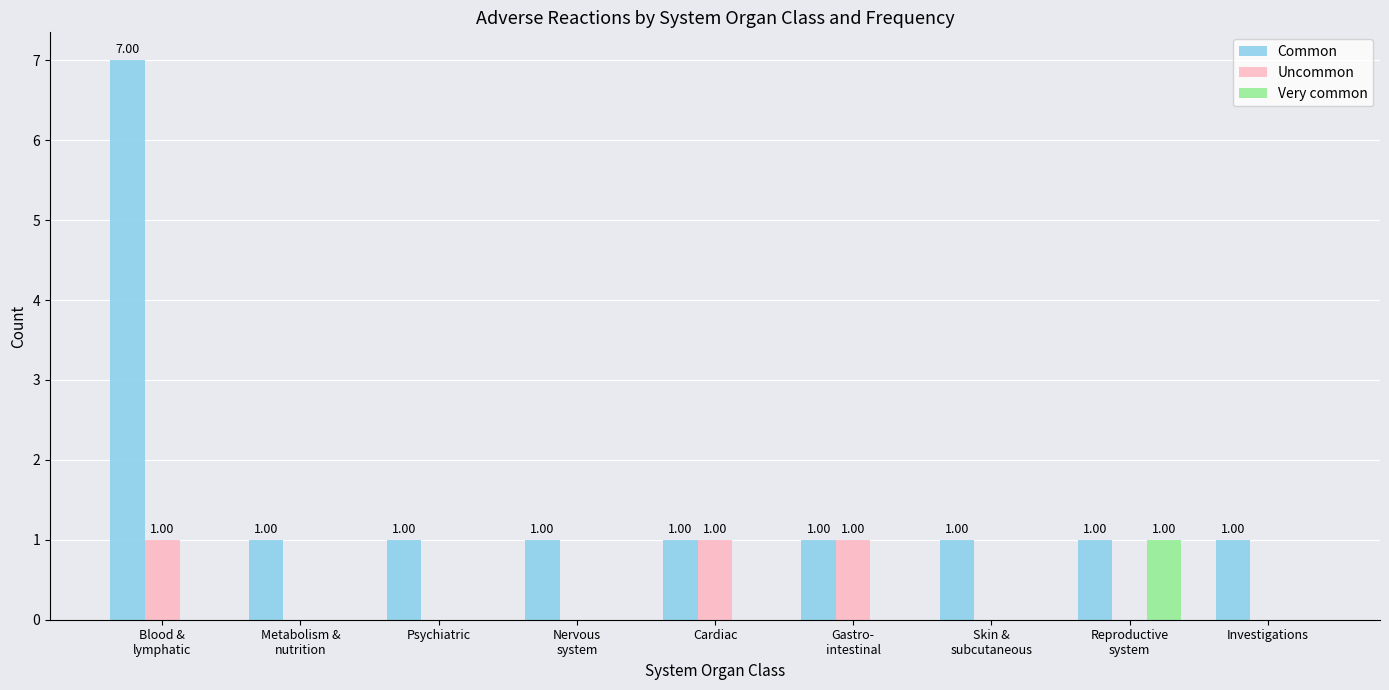

Which series has the largest total across all categories?

Common